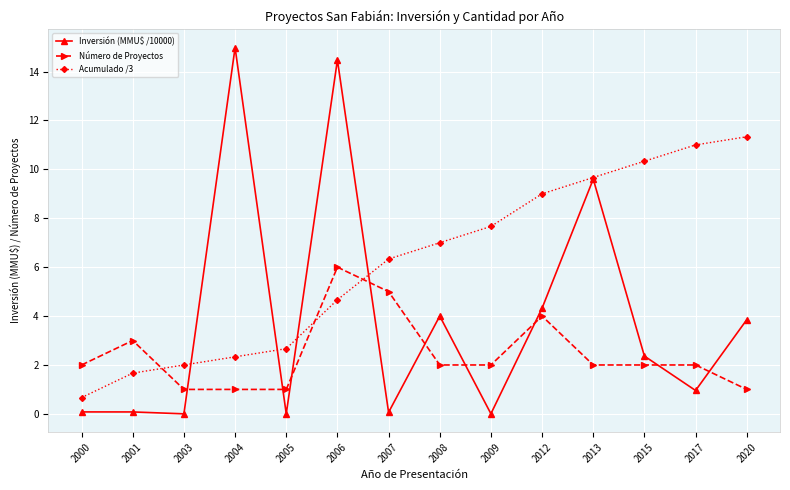

How many intersections are there between Inversión (MMU$ /10000) and Número de Proyectos?

9